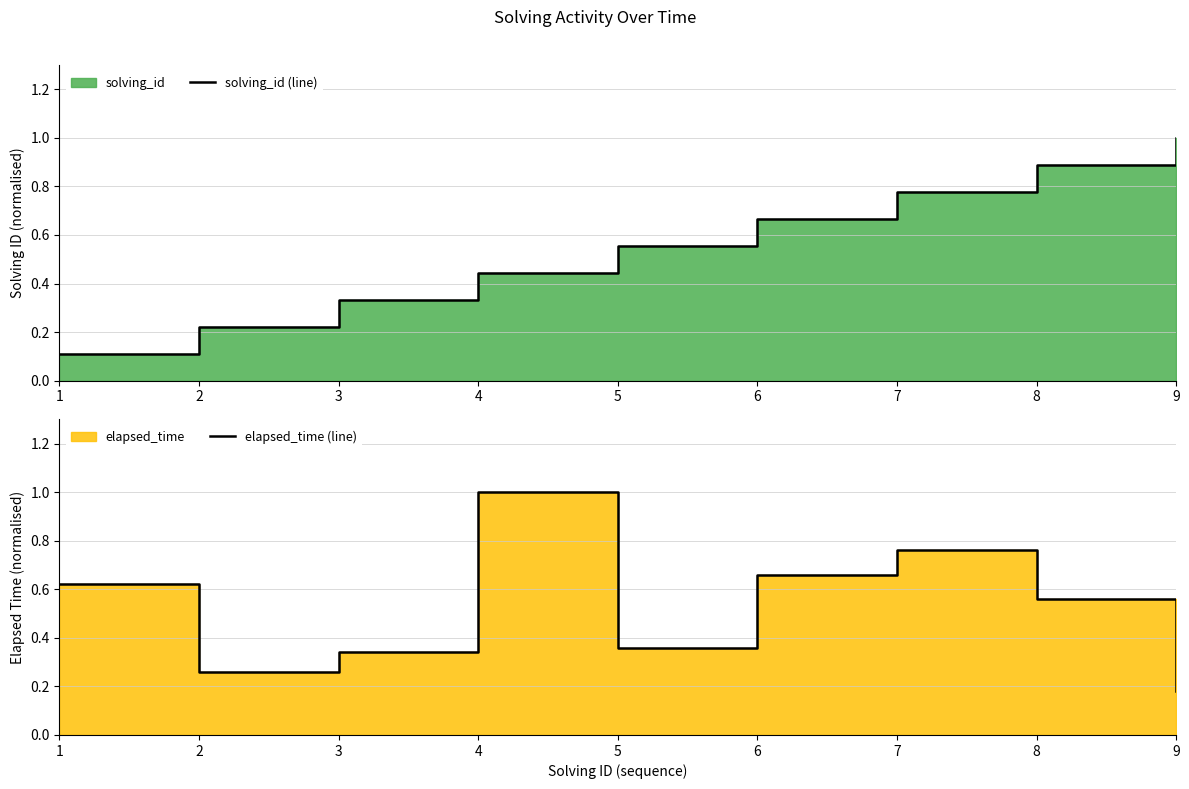

True or false: solving_id (line) has a value of 1.1 at 7.

False